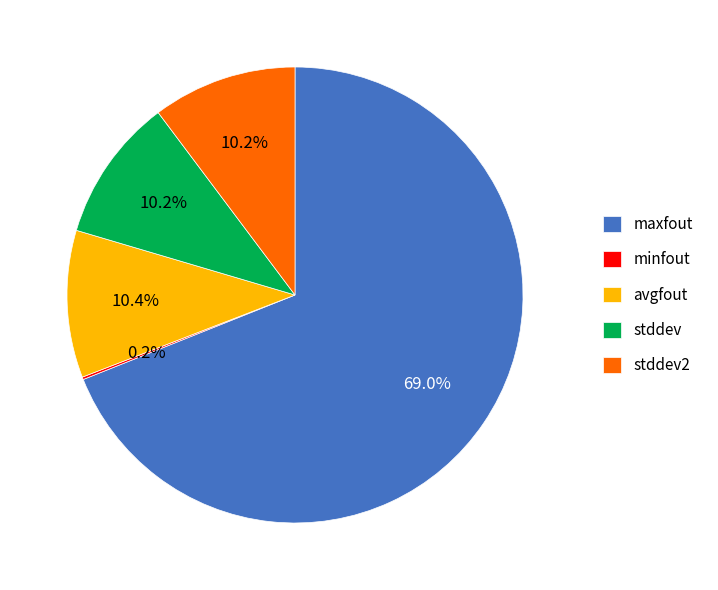

To the nearest percent, what is the combined percentage of stddev2 and avgfout?

21%